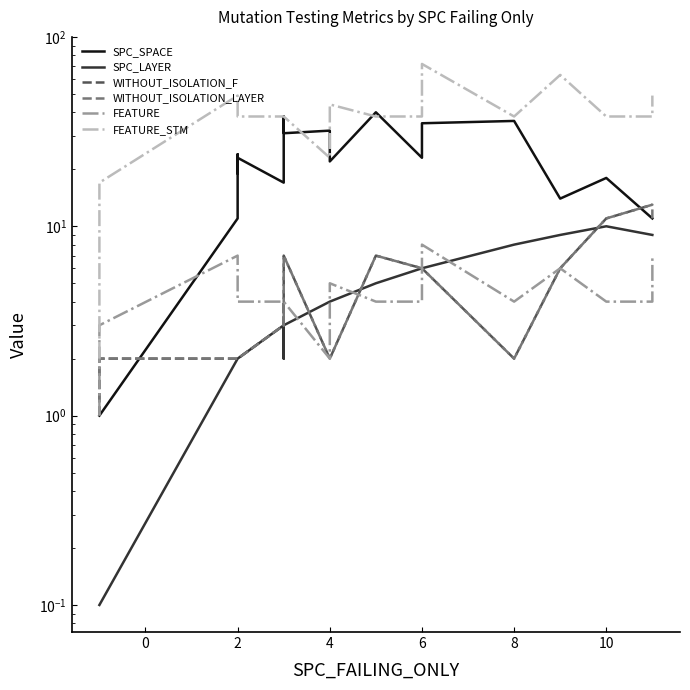

True or false: FEATURE_STM and WITHOUT_ISOLATION_F cross at least once.

False